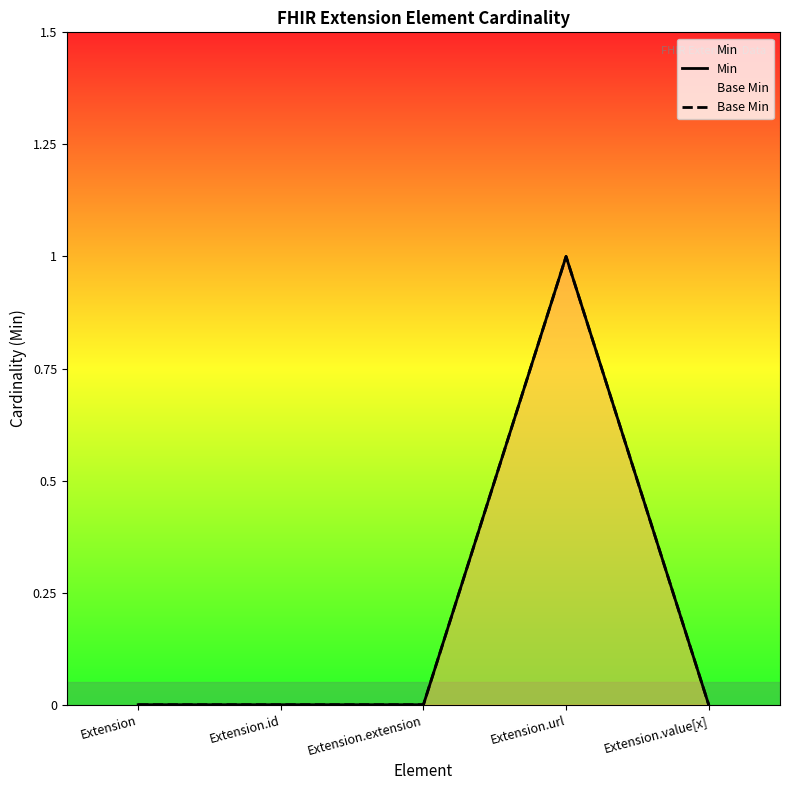

Is the value of Min at Extension.value[x] greater than the value of Base Min at Extension?

No